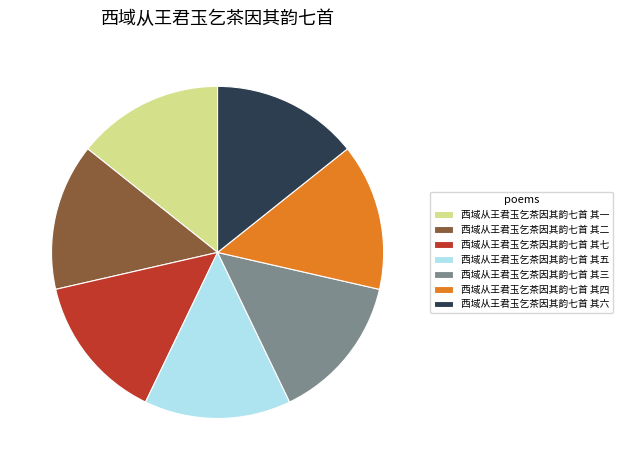

Does any single category account for the majority?

No